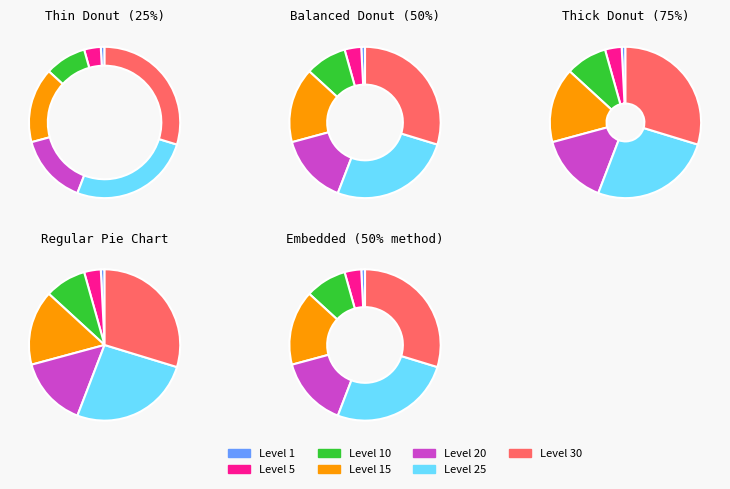

Does You Burnt It account for over 50% of the chart?

No